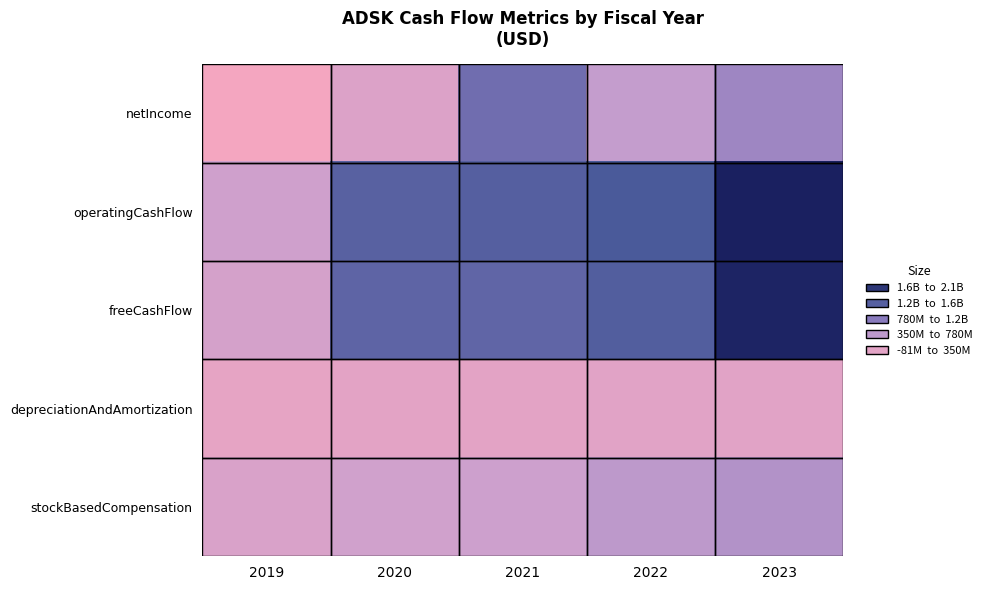

At 2021, list the series in order from smallest to largest.

depreciationAndAmortization, stockBasedCompensation, netIncome, freeCashFlow, operatingCashFlow